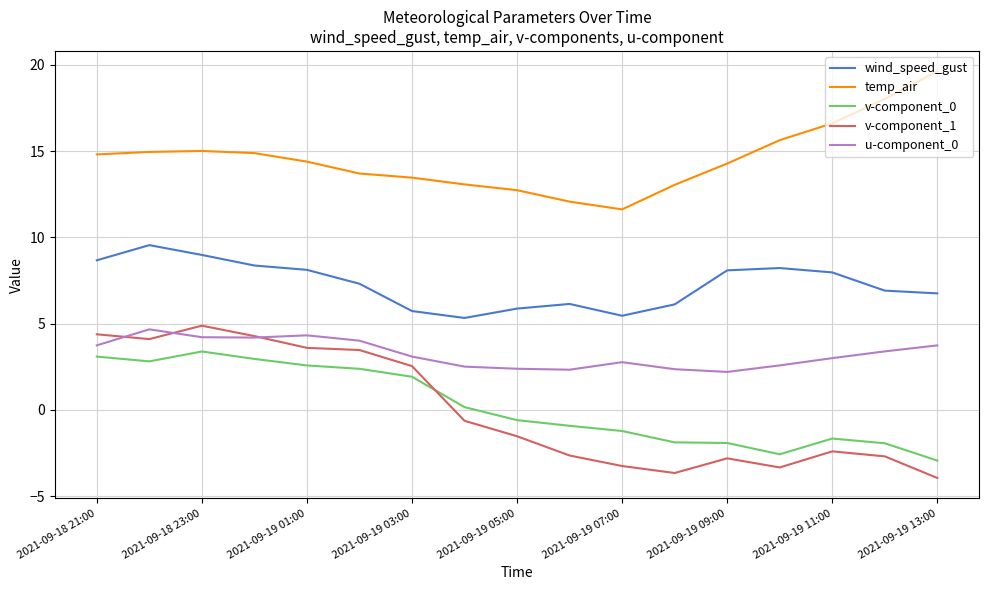

True or false: temp_air and u-component_0 intersect in this chart.

False